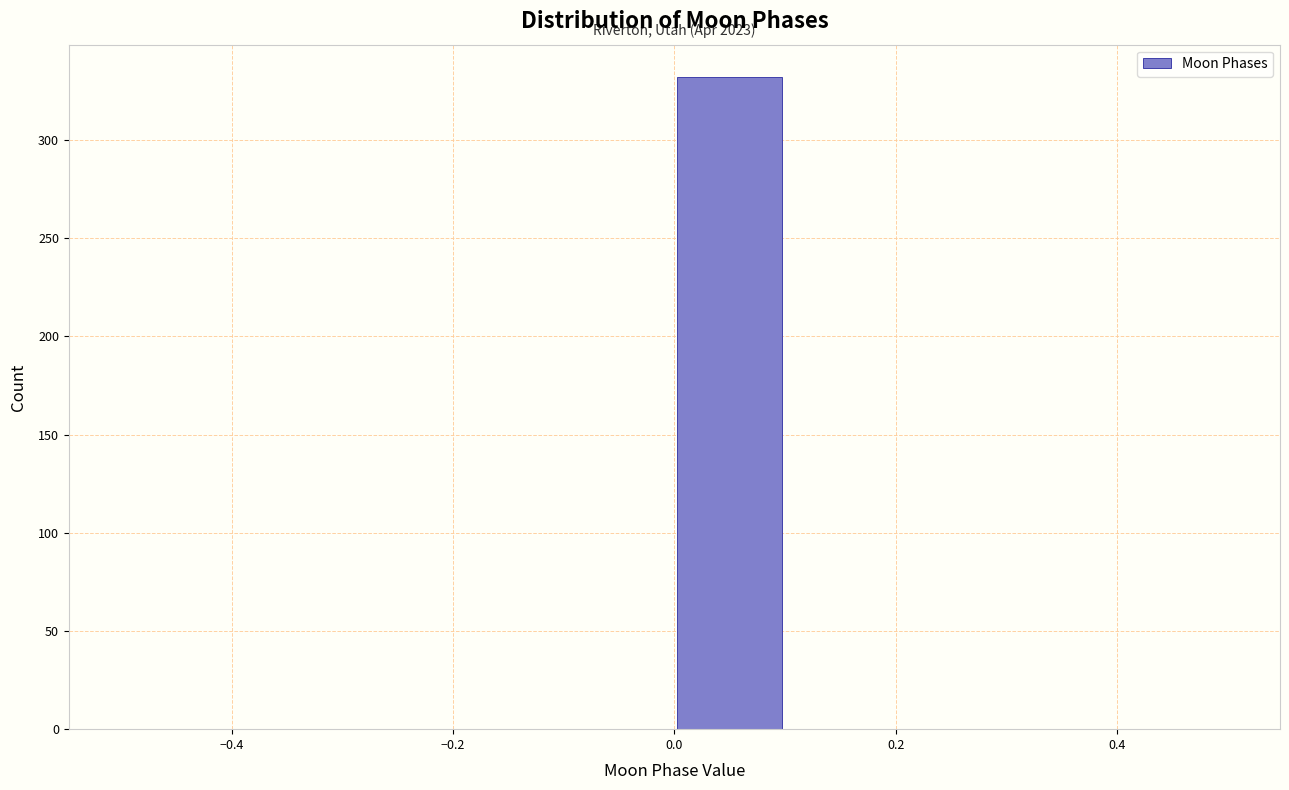

Which range on the x-axis has the tallest bar?

0.0 to 0.1